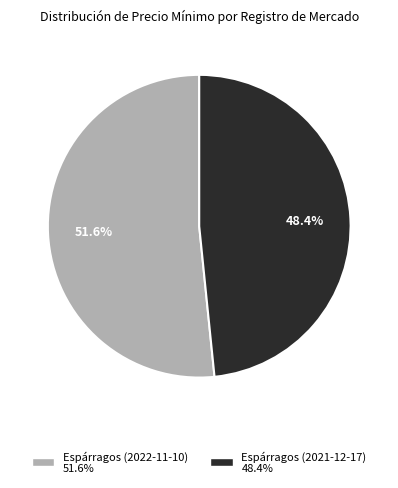

Which has a higher value, Espárragos (2021-12-17) or Espárragos (2022-11-10)?

Espárragos (2022-11-10)